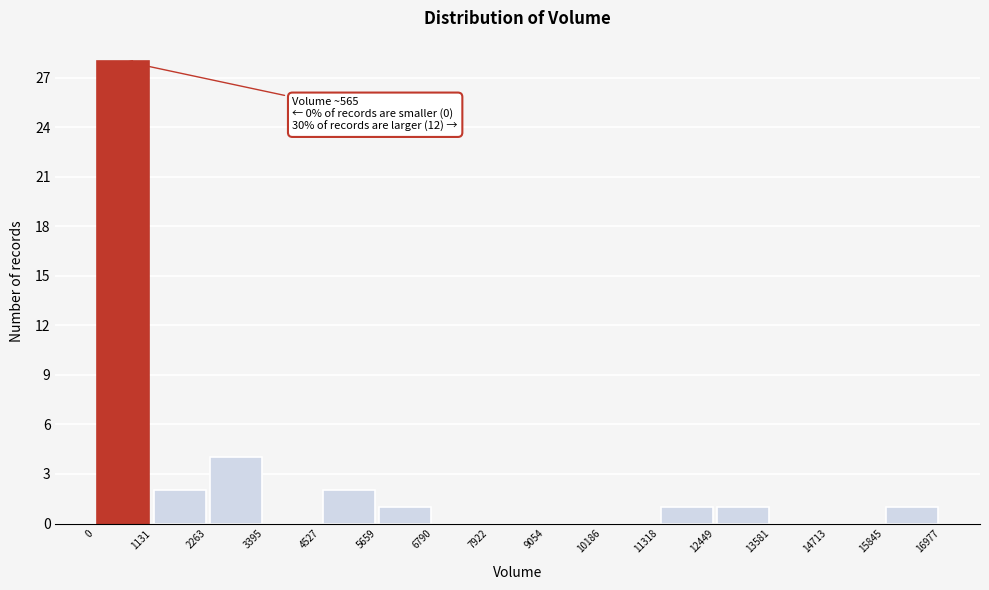

Which range on the x-axis has the tallest bar?

0 to 1131